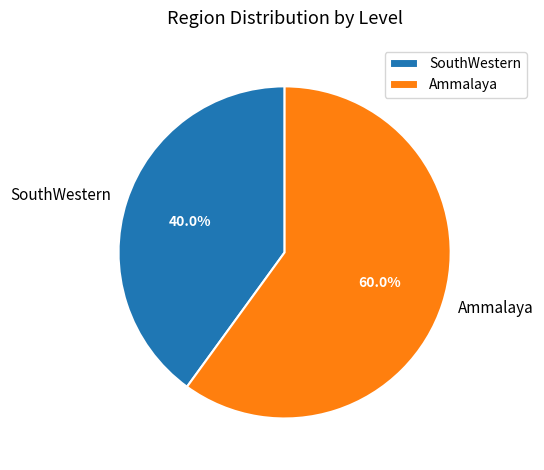

How much of the chart is everything except SouthWestern?

60.0%